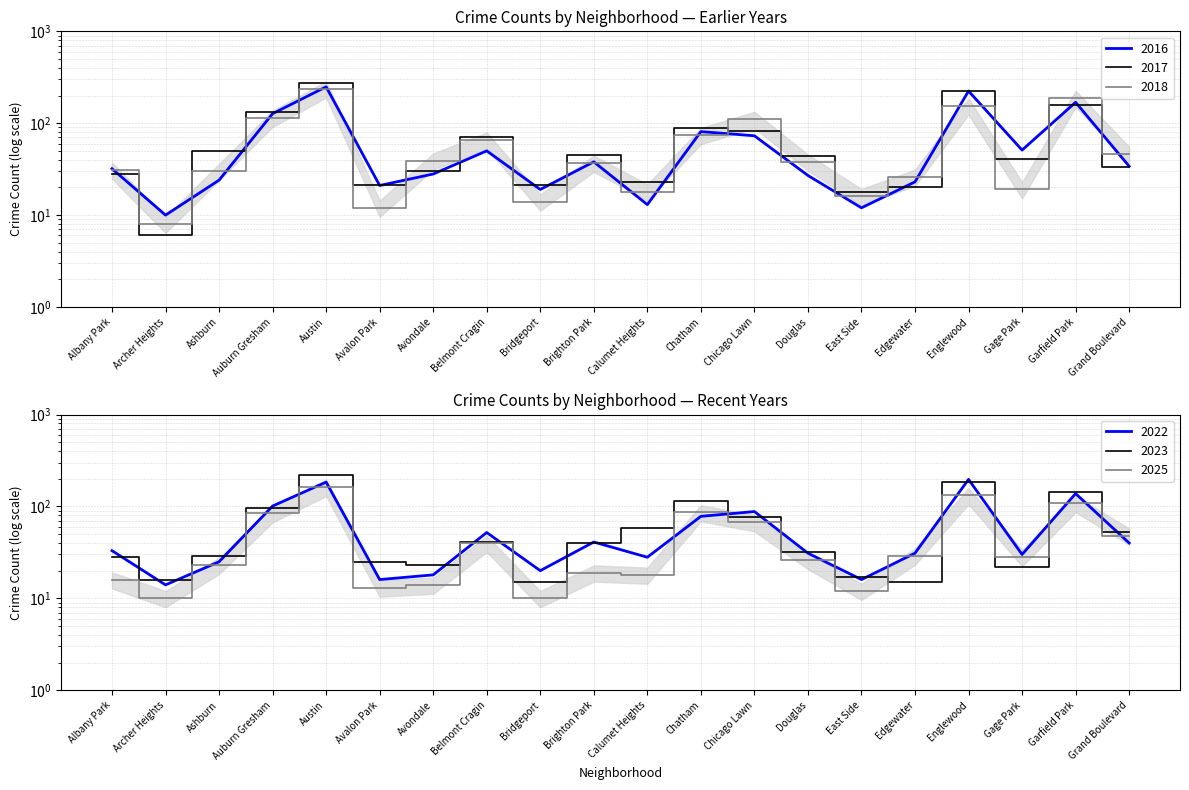

Does the chart have visible grid lines?

Yes